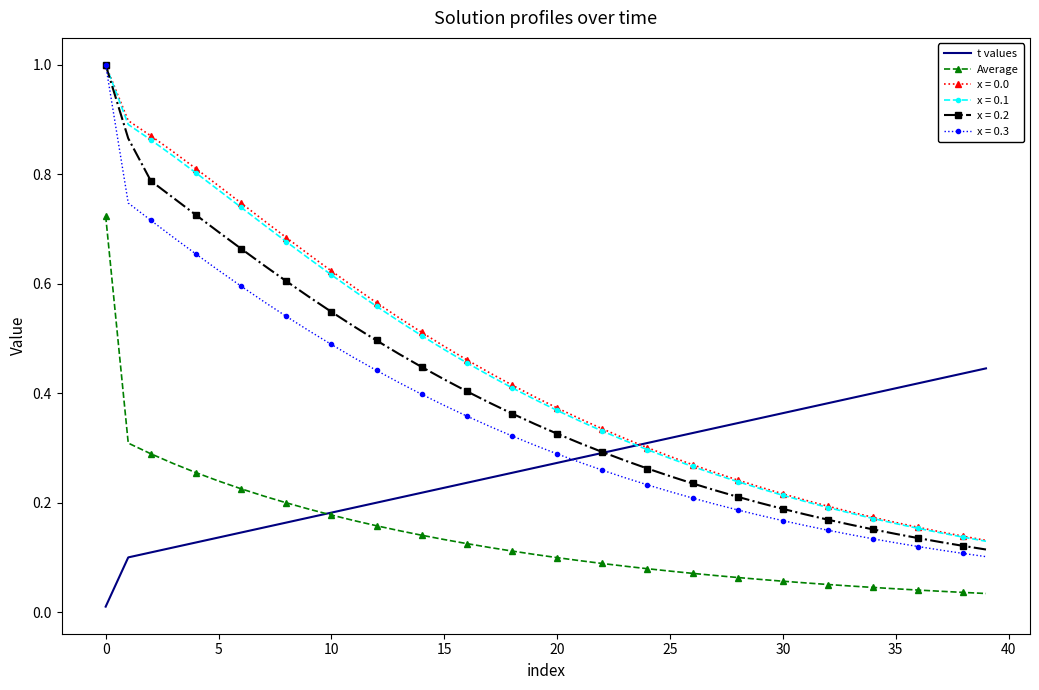

Which series has the largest range (max minus min)?

x = 0.3